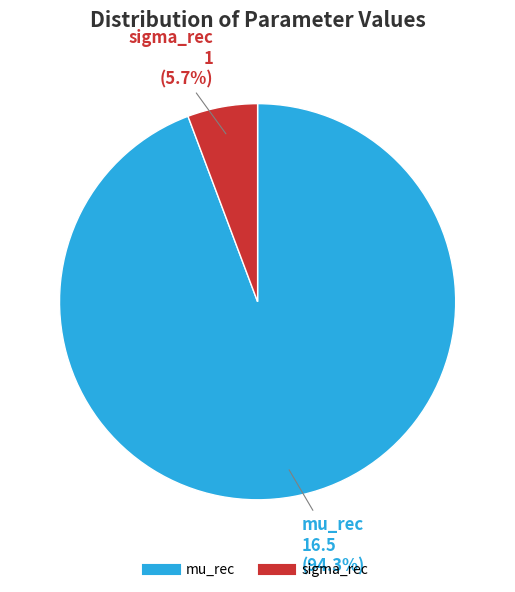

The mu_rec slice represents 94% of the pie. True or false?

True